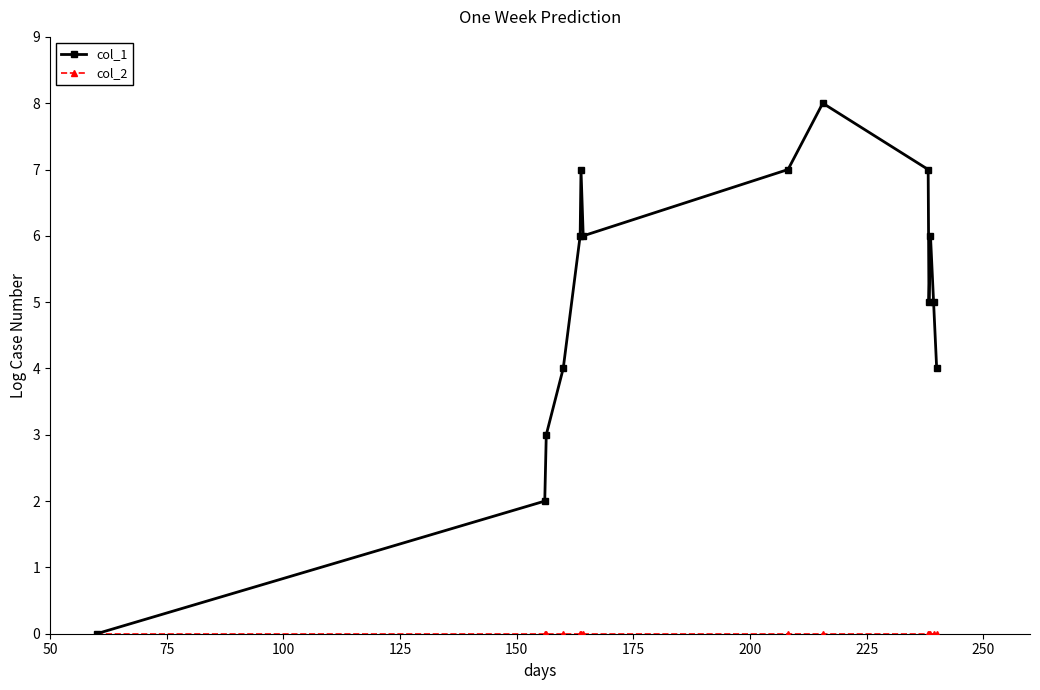

Which series has the largest range (max minus min)?

col_1